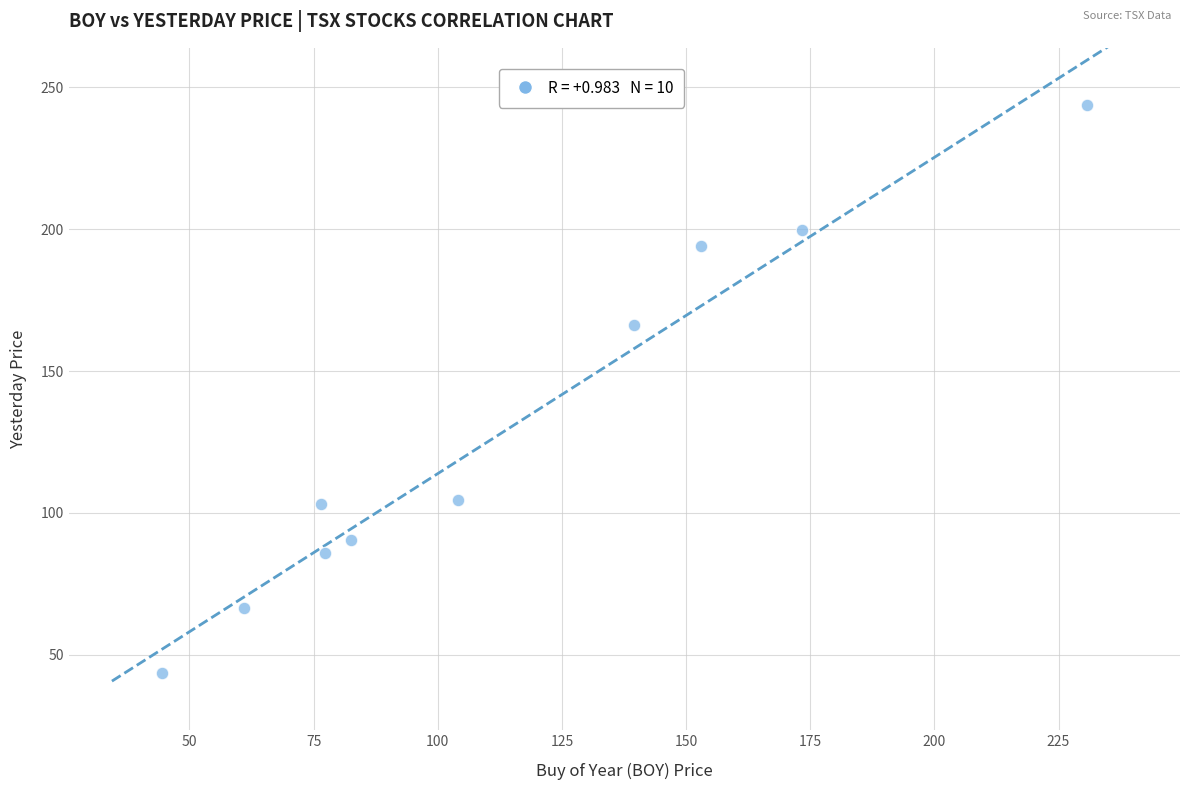

What Y value in the scatter plot is closest to 143?

166.2